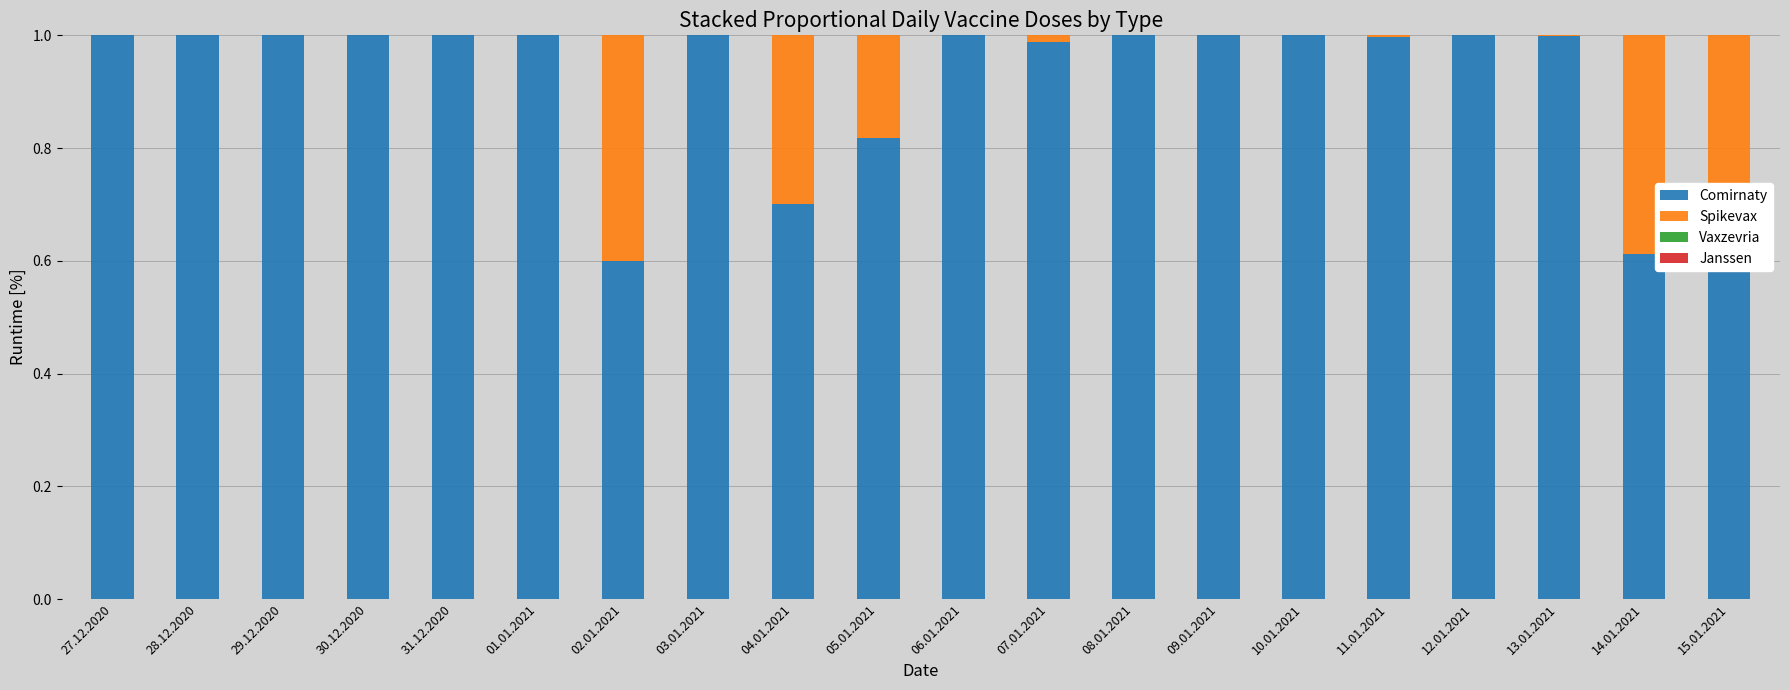

What is the sum of the Comirnaty values at 14.01.2021 and 10.01.2021?

1.6